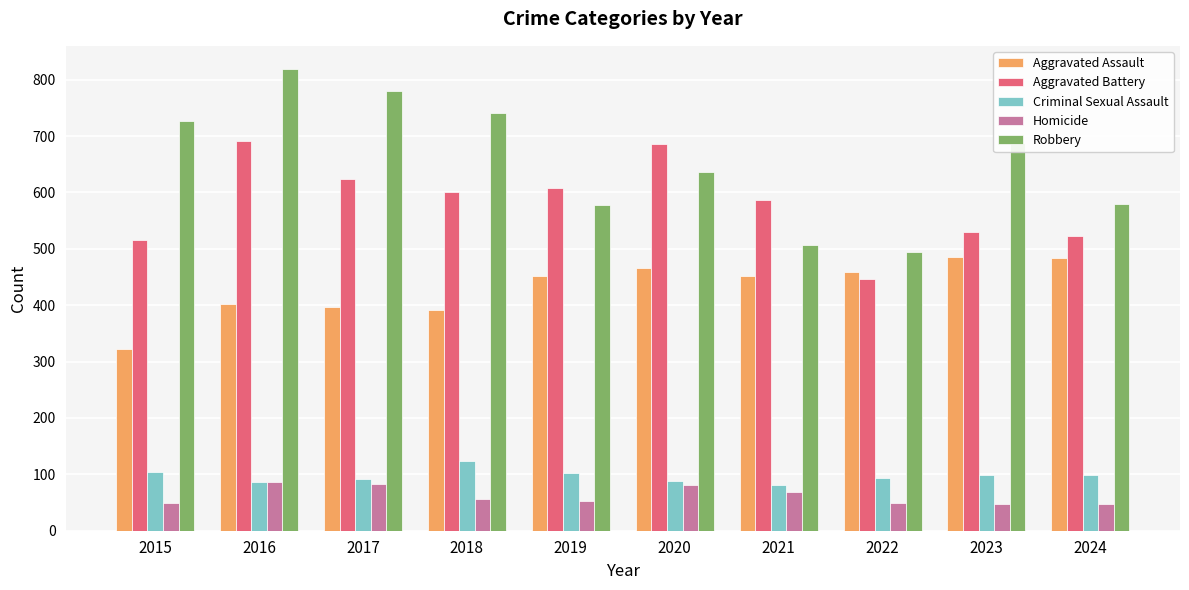

What is the spread (max minus min) of values at 2018?

685